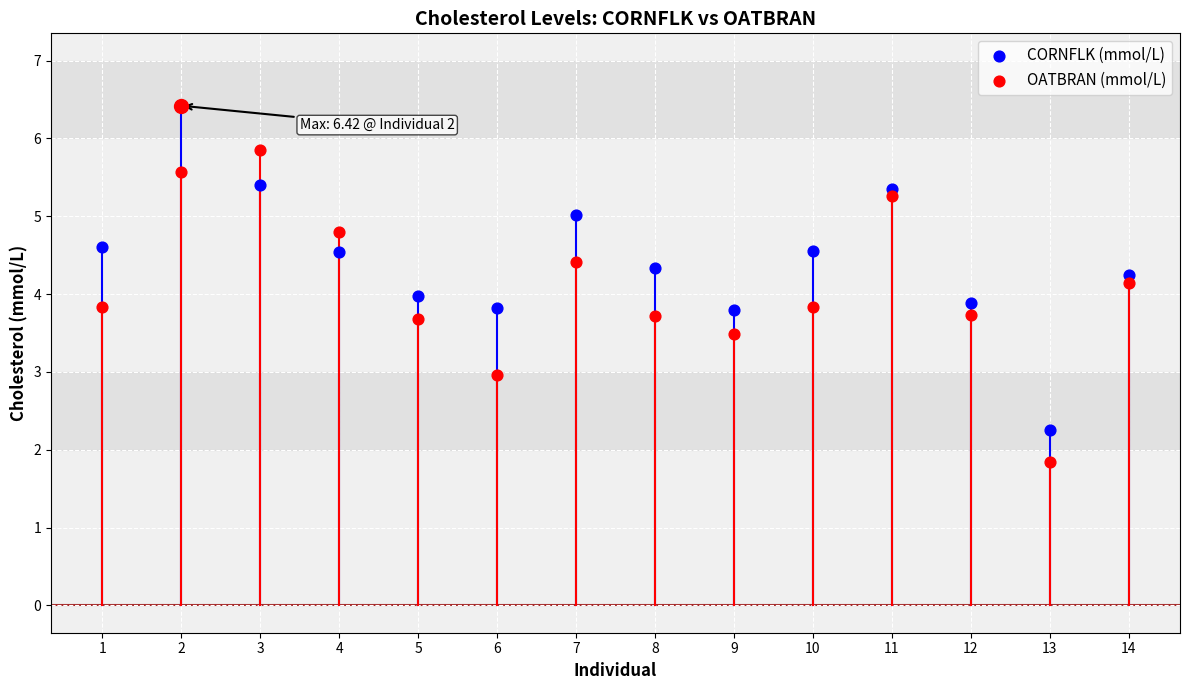

What is the total value across all series at 4?

9.3